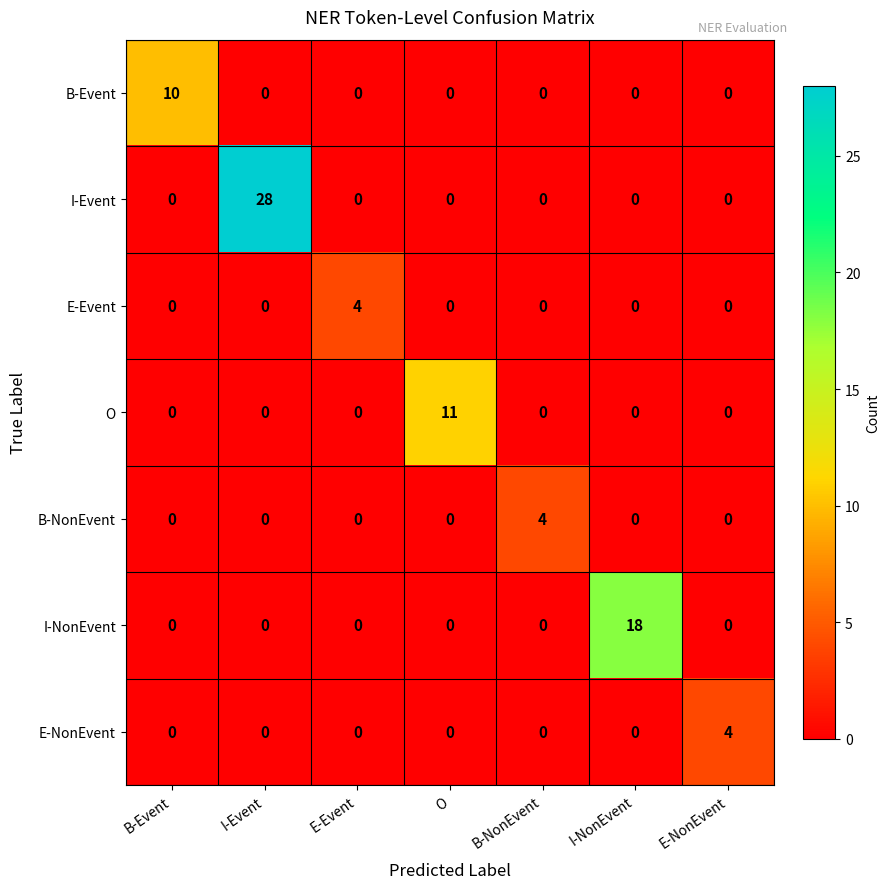

Between O and I-NonEvent, which series saw the biggest shift?

I-NonEvent